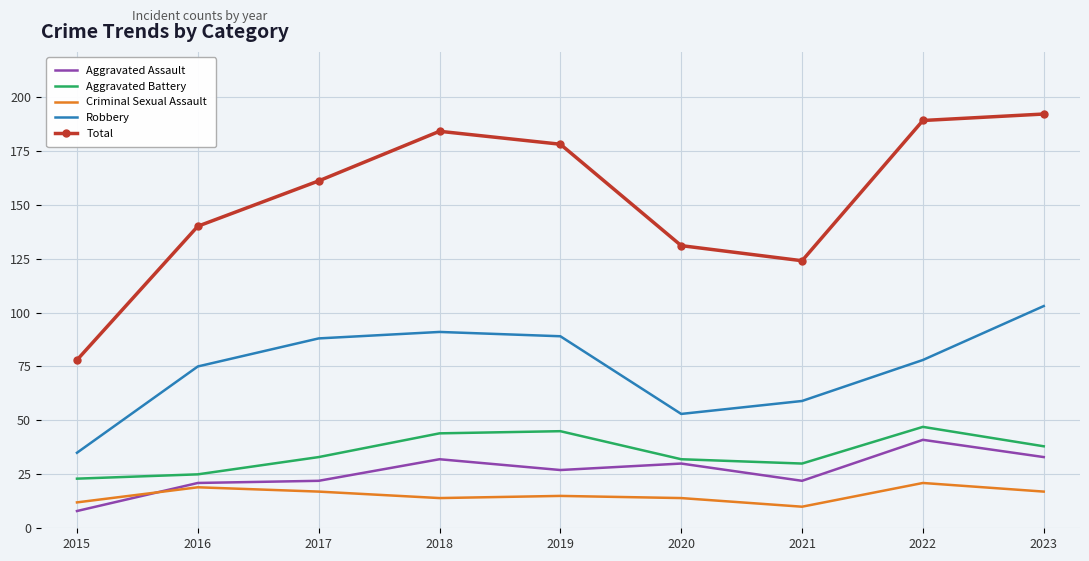

Where is the first local maximum for Total?

2018